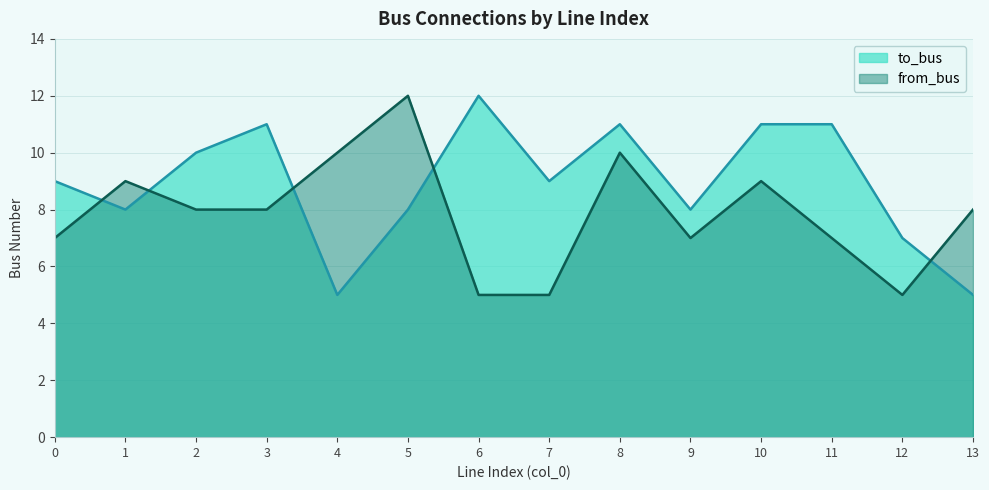

Where is the first local maximum for from_bus?

1